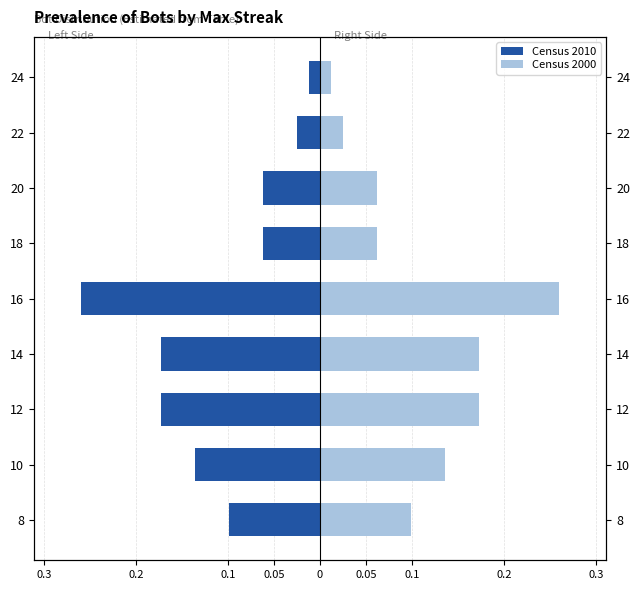

Reading right to left, list all the values displayed in this chart.

Census 2010: -0.0	-0.0	-0.1	-0.1	-0.3	-0.2	-0.2	-0.1	-0.1
Census 2000: 0.0	0.0	0.1	0.1	0.3	0.2	0.2	0.1	0.1